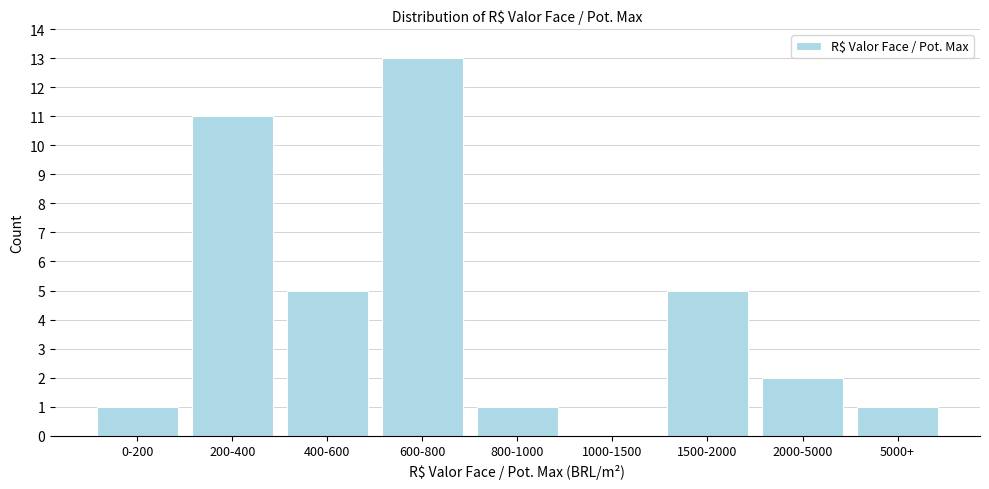

Reading left to right, transcribe all the data shown in this chart.

0-200=1	200-400=11	400-600=5	600-800=13	800-1000=1	1000-1500=0	1500-2000=5	2000-5000=2	5000+=1